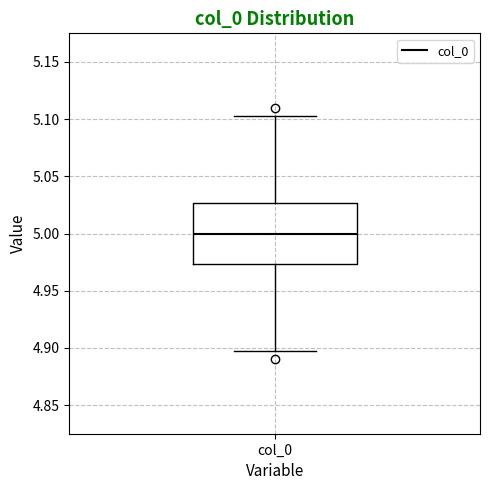

Where is the upper edge of the box for col_0 on the y-axis? The values are not printed on the chart, so give them approximately, as read against the axis.

5.025